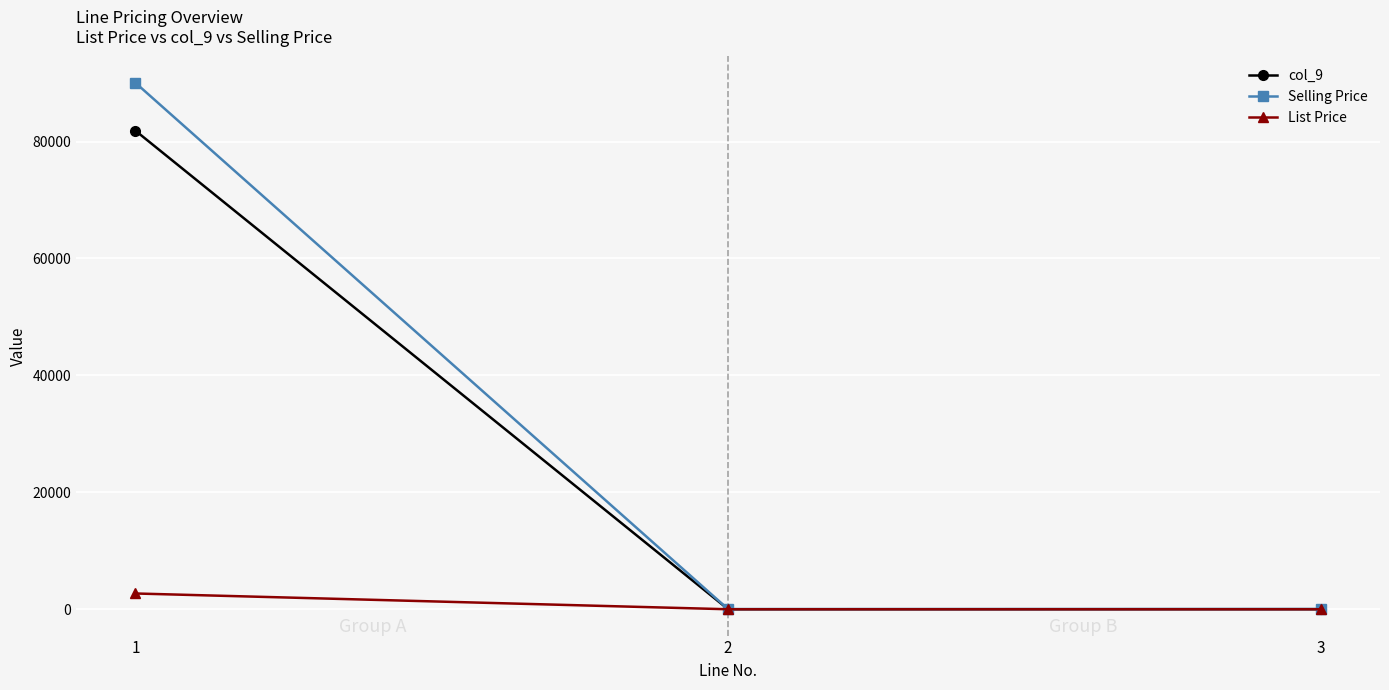

How many distinct data groups are displayed?

3